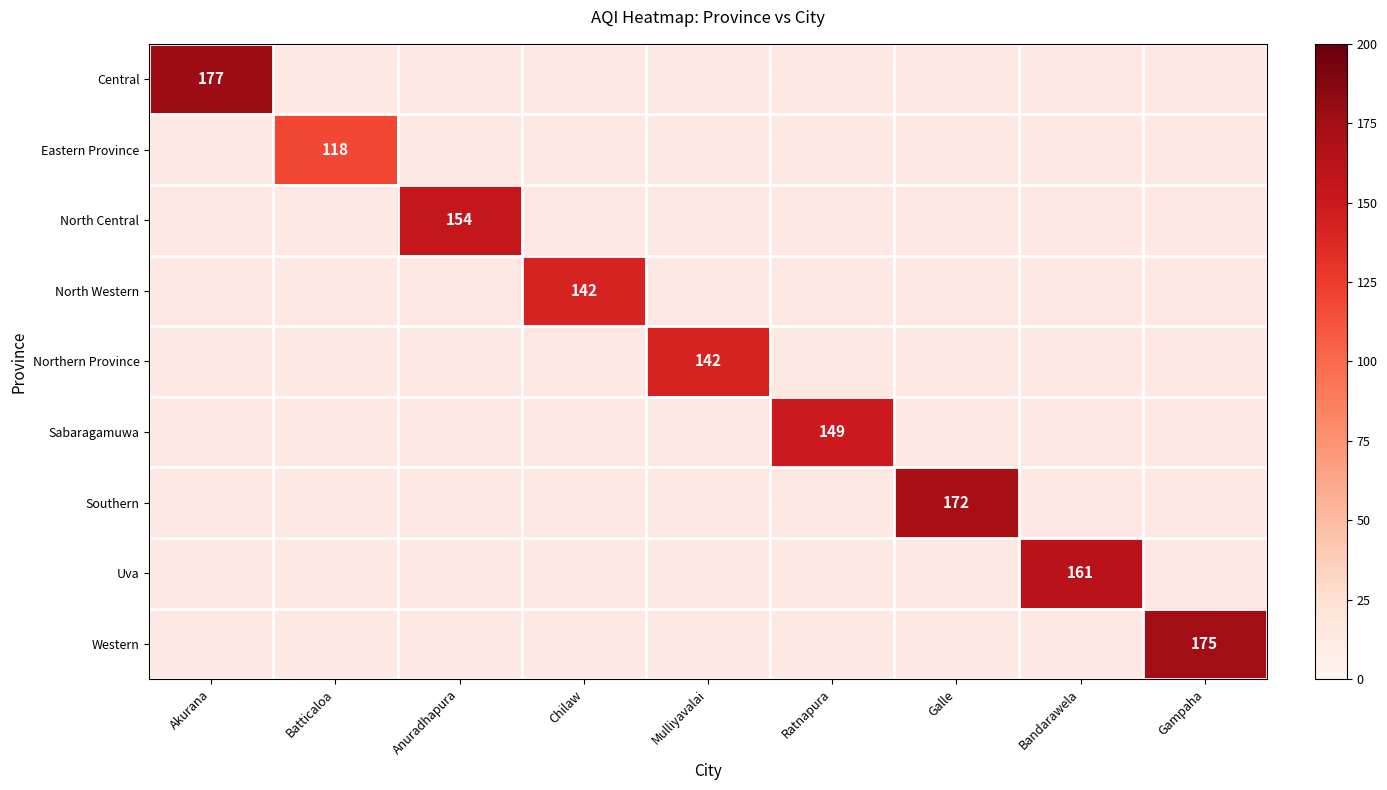

What is the maximum value shown in the chart?

177.0